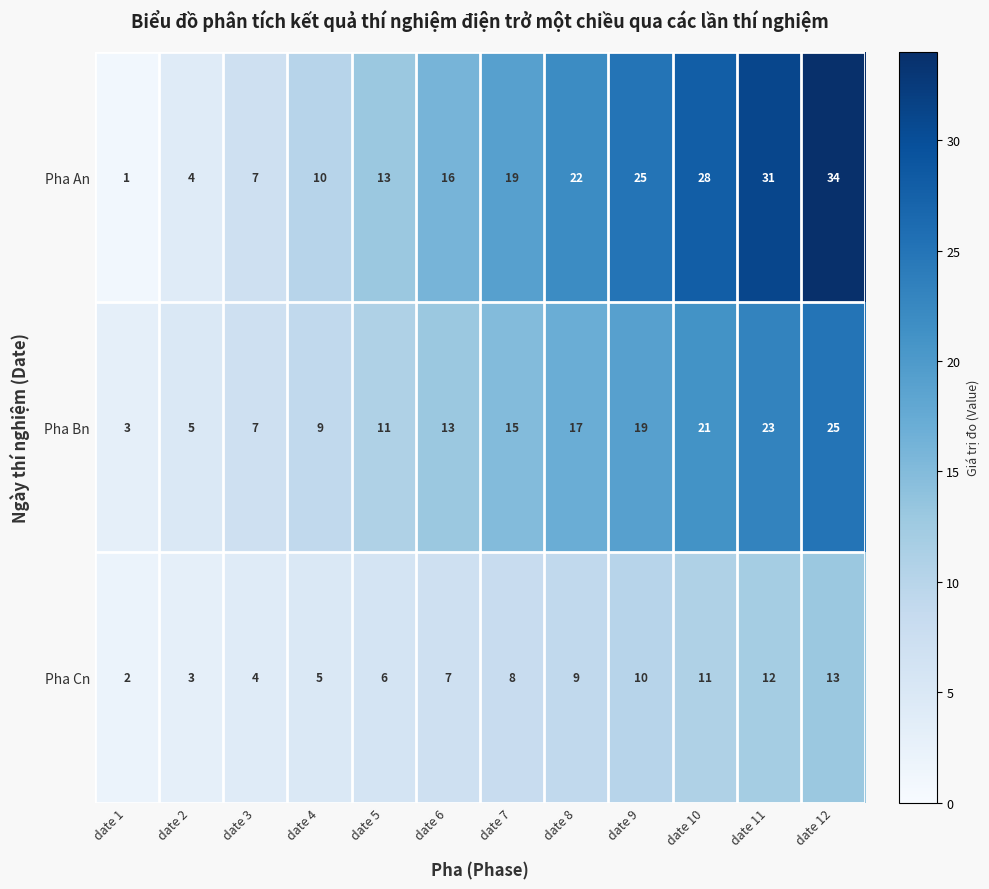

At how many categories does at least one series exceed 15?

7